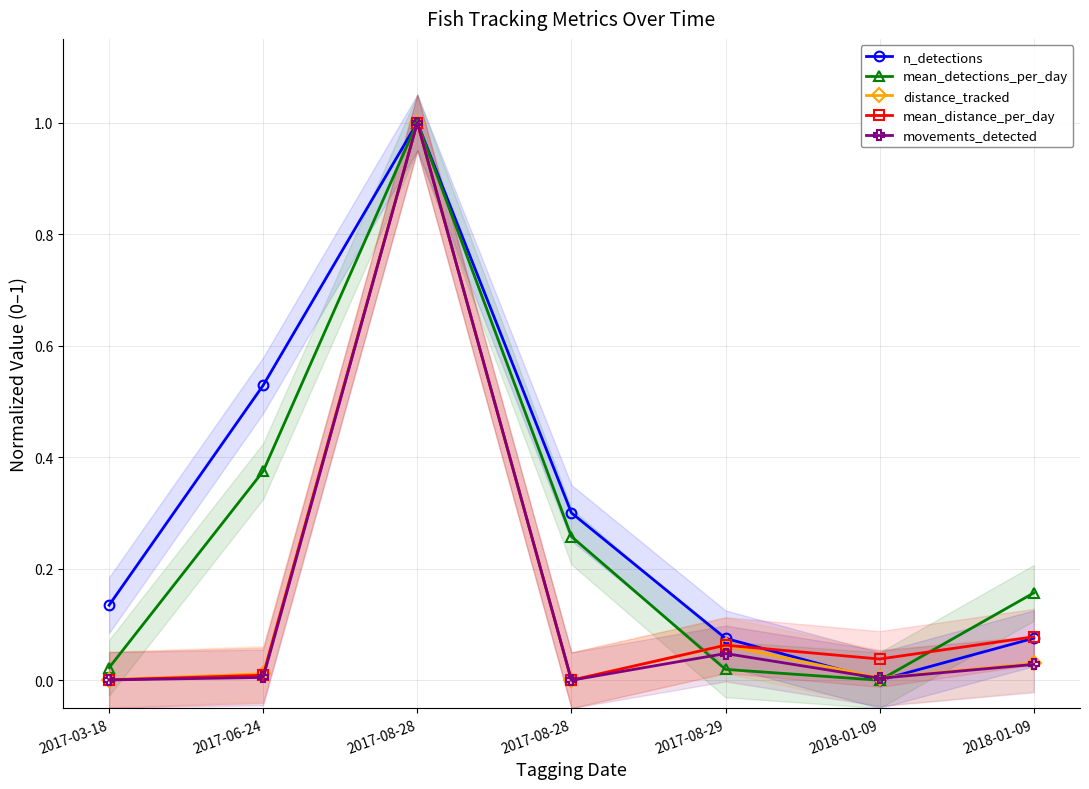

Reading left to right, list all the values displayed in this chart.

n_detections: 2017-03-18=0.1	2017-06-24=0.5	2017-08-28=1.0	2017-08-28=0.3	2017-08-29=0.1	2018-01-09=0.0	2018-01-09=0.1
mean_detections_per_day: 2017-03-18=0.0	2017-06-24=0.4	2017-08-28=1.0	2017-08-28=0.3	2017-08-29=0.0	2018-01-09=0.0	2018-01-09=0.2
distance_tracked: 2017-03-18=0.0	2017-06-24=0.0	2017-08-28=1.0	2017-08-28=0.0	2017-08-29=0.1	2018-01-09=0.0	2018-01-09=0.0
mean_distance_per_day: 2017-03-18=0.0	2017-06-24=0.0	2017-08-28=1.0	2017-08-28=0.0	2017-08-29=0.1	2018-01-09=0.0	2018-01-09=0.1
movements_detected: 2017-03-18=0.0	2017-06-24=0.0	2017-08-28=1.0	2017-08-28=0.0	2017-08-29=0.0	2018-01-09=0.0	2018-01-09=0.0